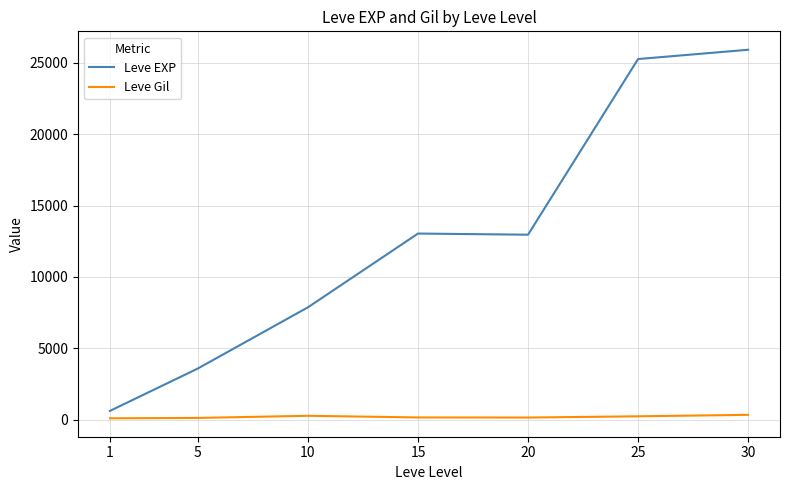

List the series in order of their overall mean, lowest first.

Leve Gil, Leve EXP